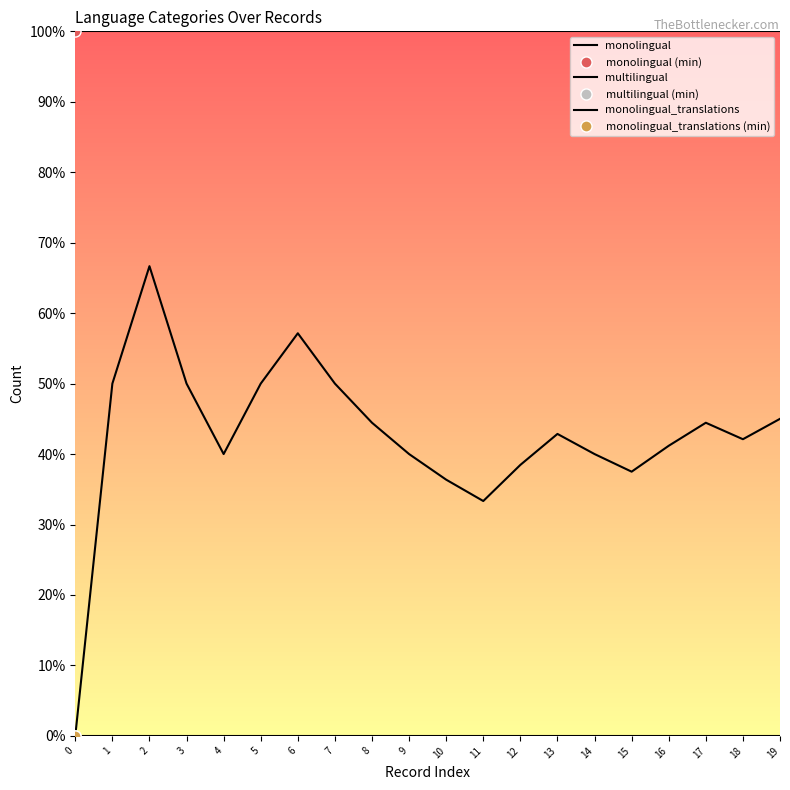

What value does the monolingual series have at 18?

1.0